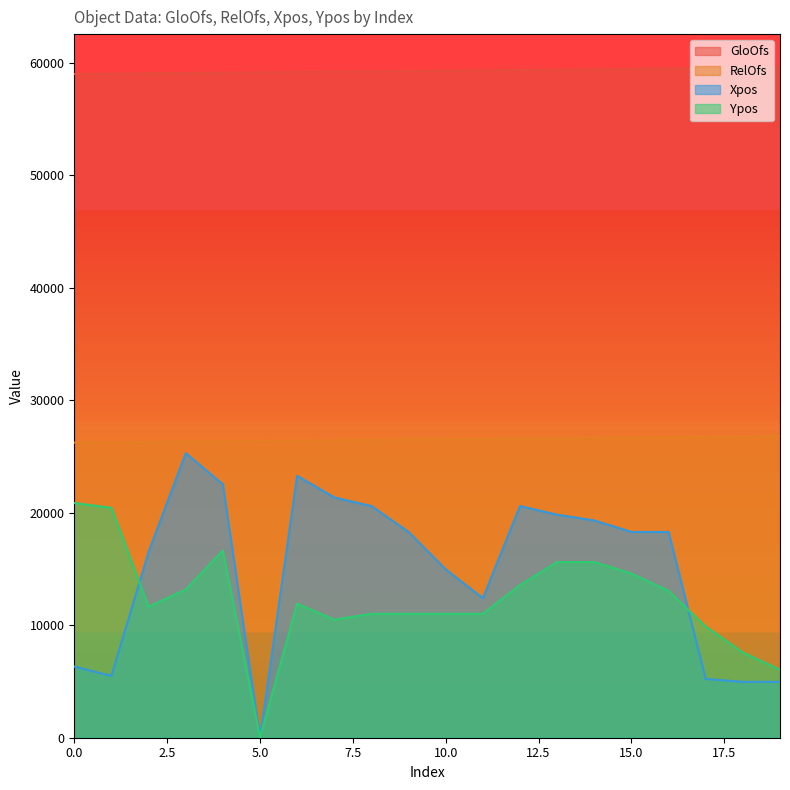

What is the total value across all series at 19?

97406